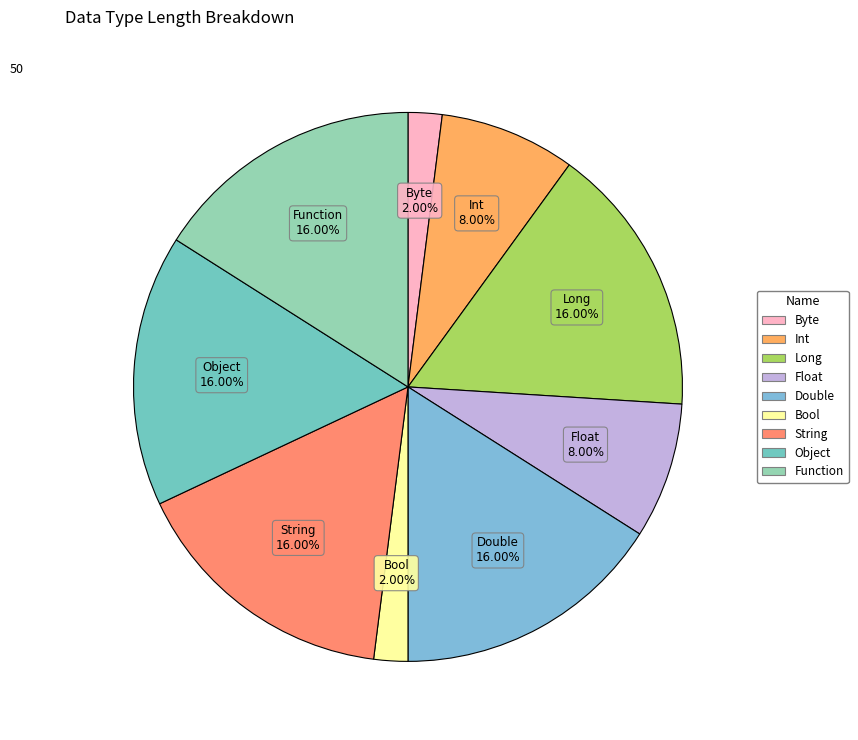

Approximately how many times larger is the value at Bool compared to Byte?

1.0